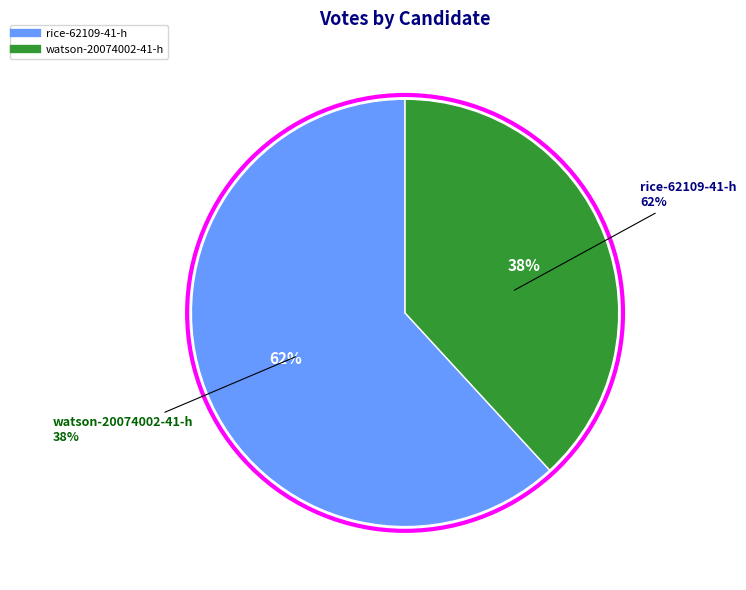

What percentage is the watson-20074002-41-h slice, to the nearest percent?

38%